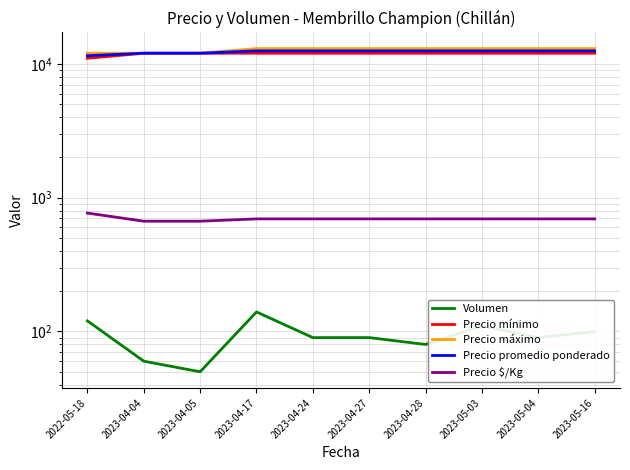

At which label is Precio máximo closest to 12500?

2022-05-18